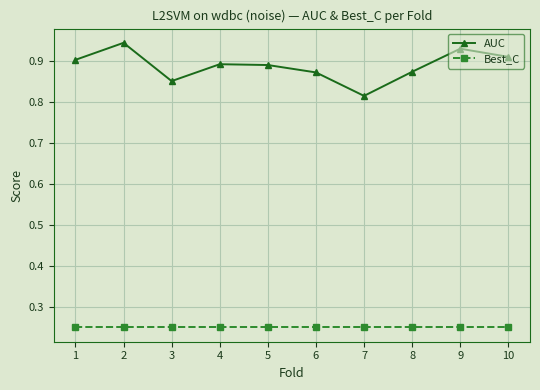

Is the value of AUC at 10 greater than the value of Best_C at 3?

Yes